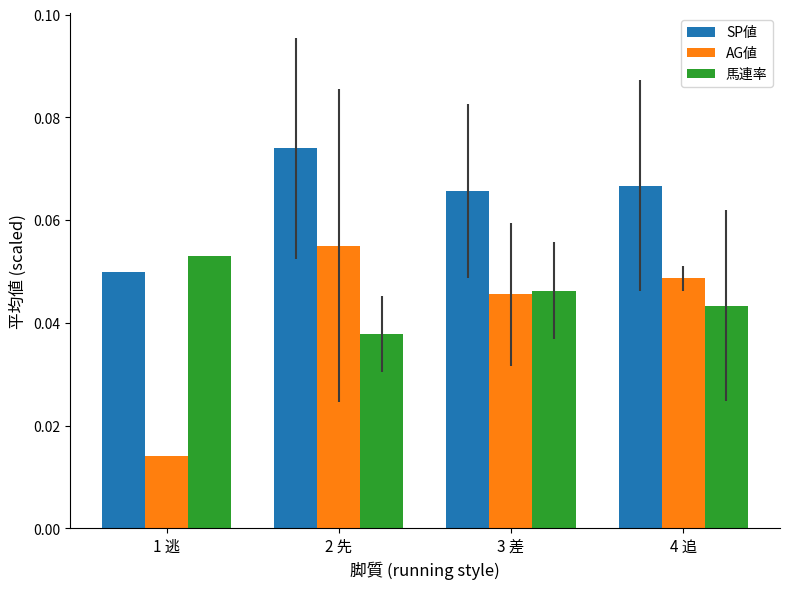

Which series has the widest spread of values?

AG値